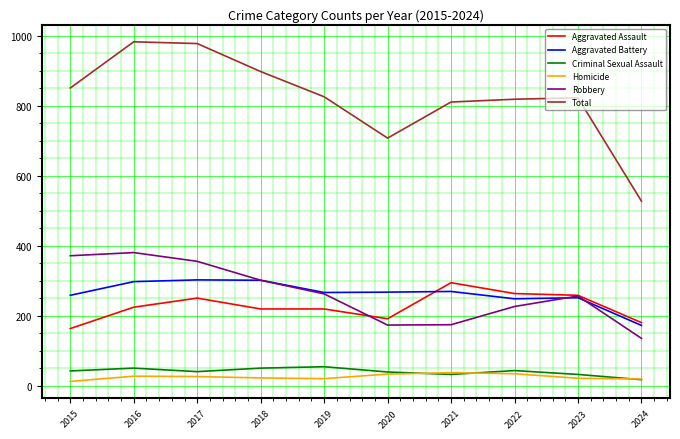

What is the difference between the maximum and minimum values in the Aggravated Battery series?

130